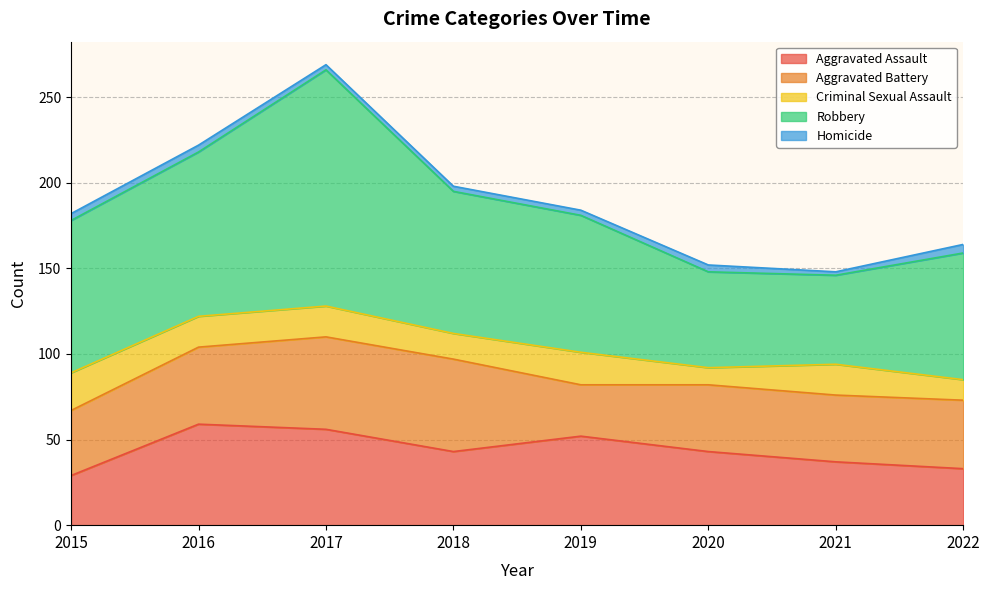

At which label does Robbery first exceed 83?

2015